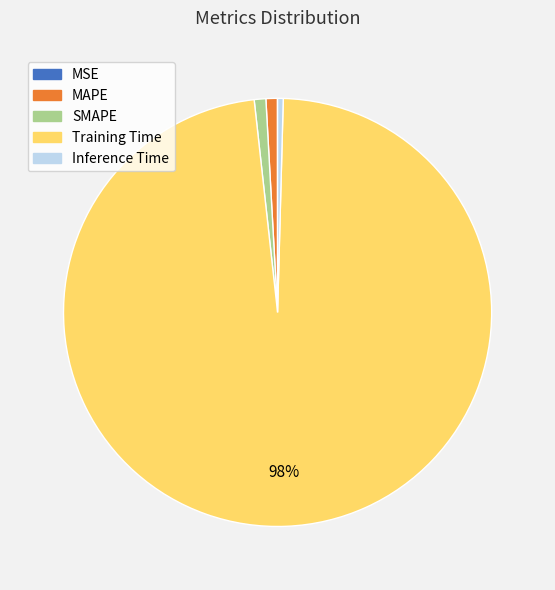

What is the largest slice in the pie chart?

Training Time